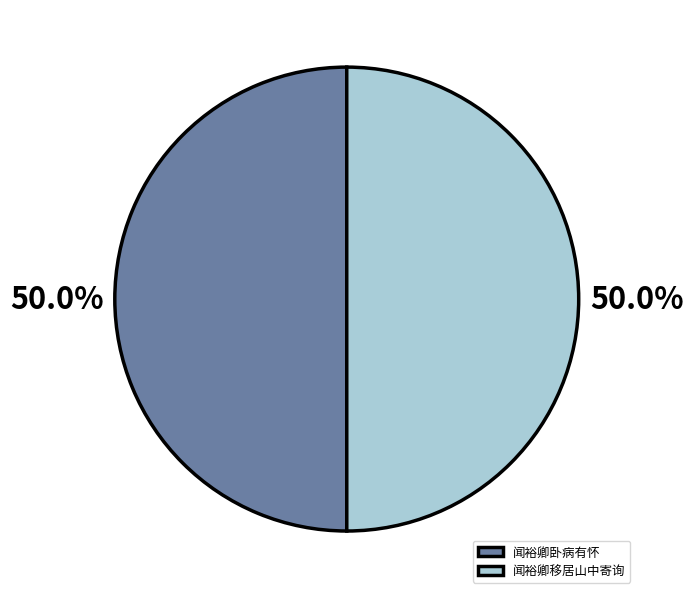

Approximately how many times larger is the value at 闻裕卿卧病有怀 compared to 闻裕卿移居山中寄询?

1.0